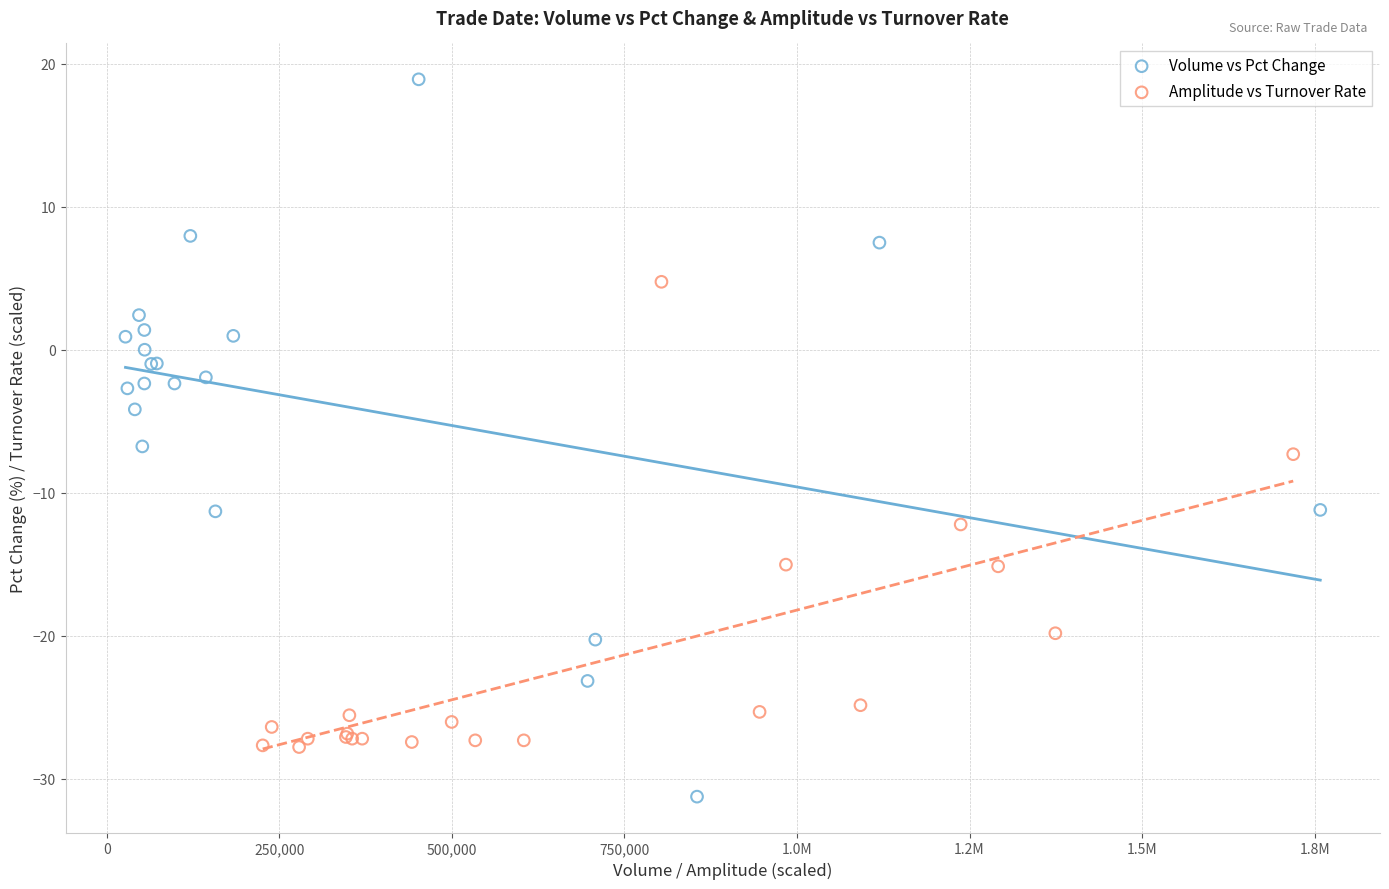

What are all the series names shown in the legend?

Volume vs Pct Change, Amplitude vs Turnover Rate